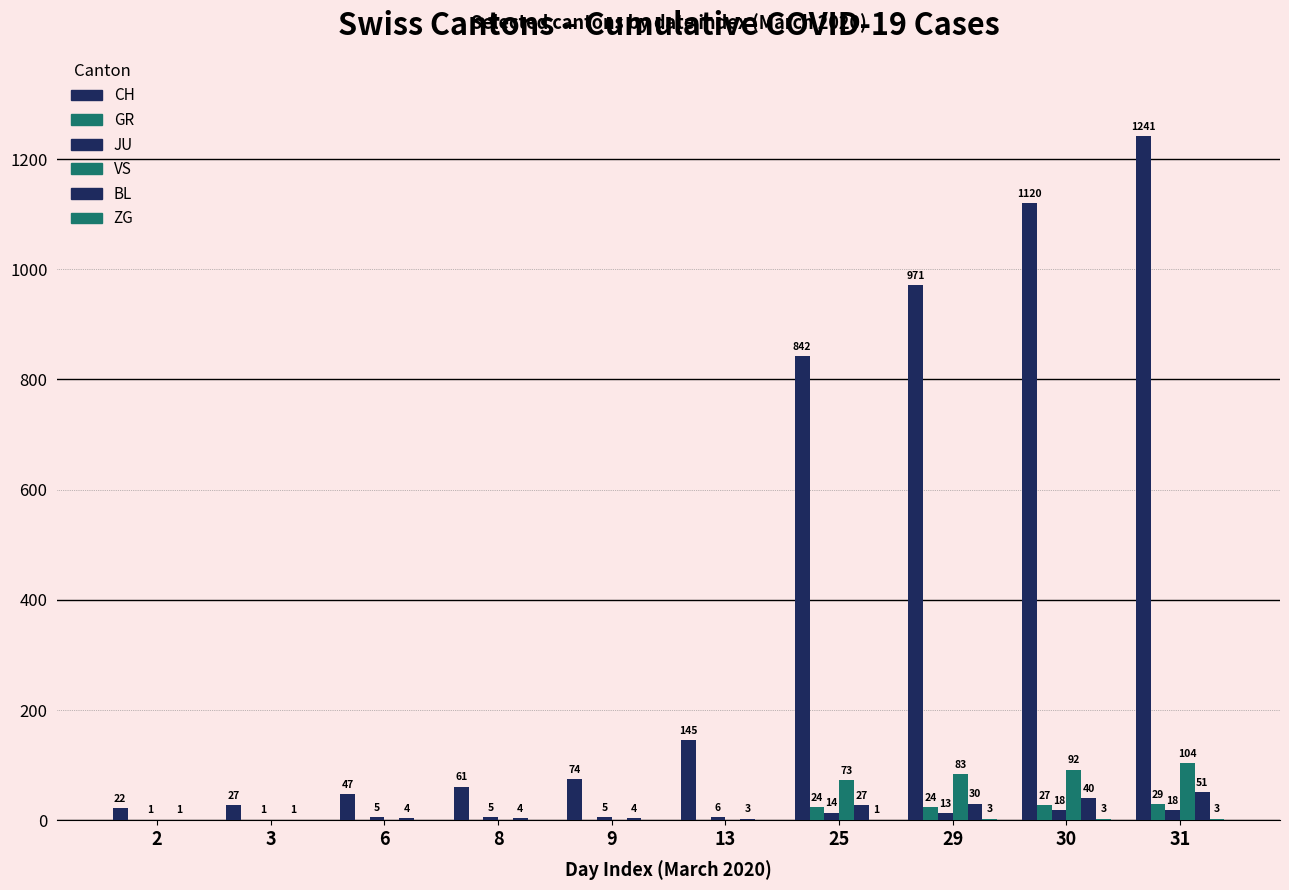

True or false: VS has a value of 0 at 8.

True